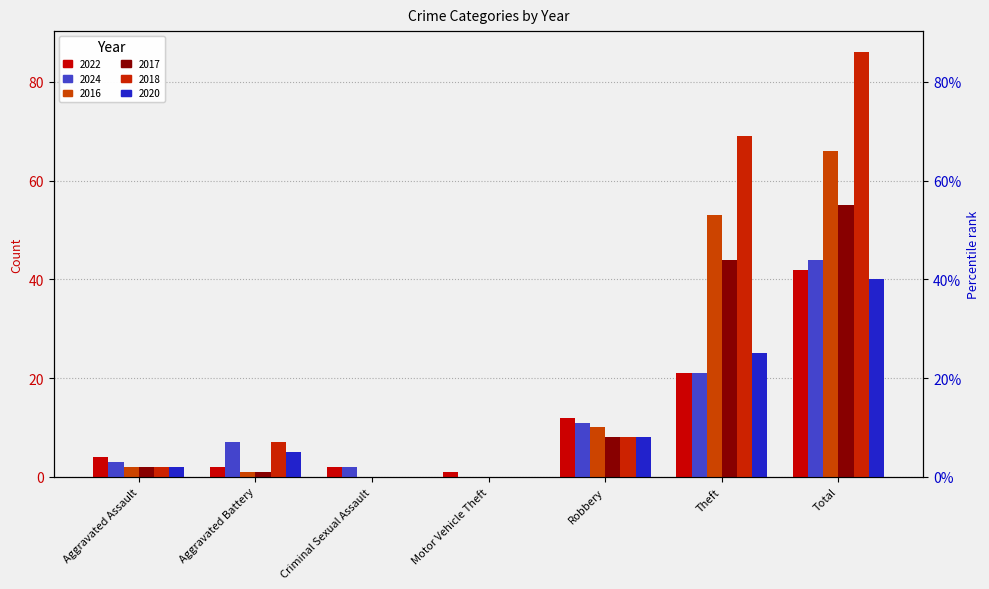

List the labels in order of 2022 value, largest first.

Total, Theft, Robbery, Aggravated Assault, Aggravated Battery, Criminal Sexual Assault, Motor Vehicle Theft